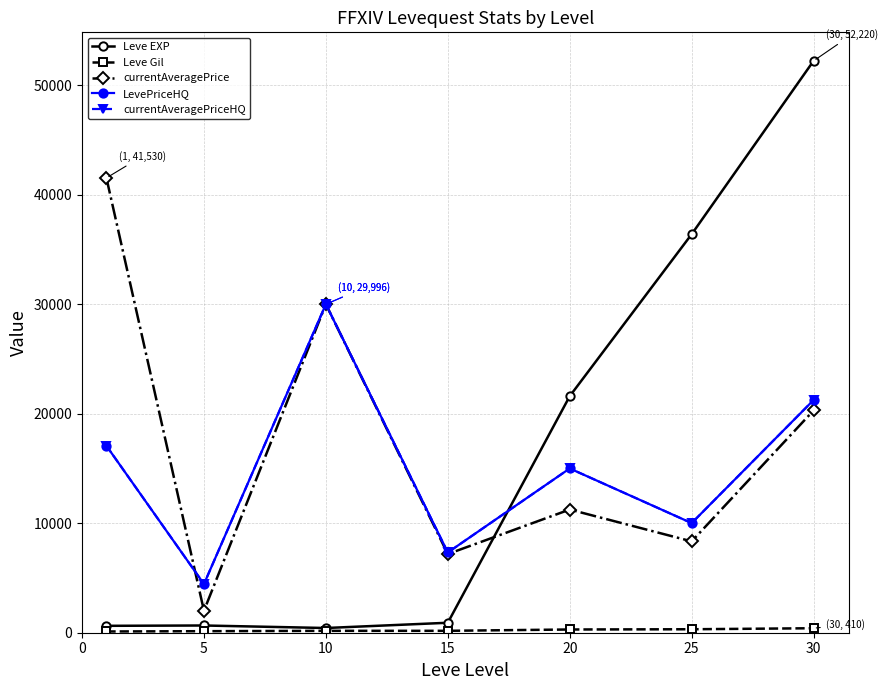

Reading right to left, what are all the values shown in this chart?

Leve EXP: 52220	36390	21600	910	430	660	630
Leve Gil: 410	317	295	174	172	140	112
currentAveragePrice: 20298	8341	11250	7185	29996	2007	41530
LevePriceHQ: 21250	10010	15000	7327	29996	4445	17069
currentAveragePriceHQ: 21250	10010	15000	7327	29996	4445	17069